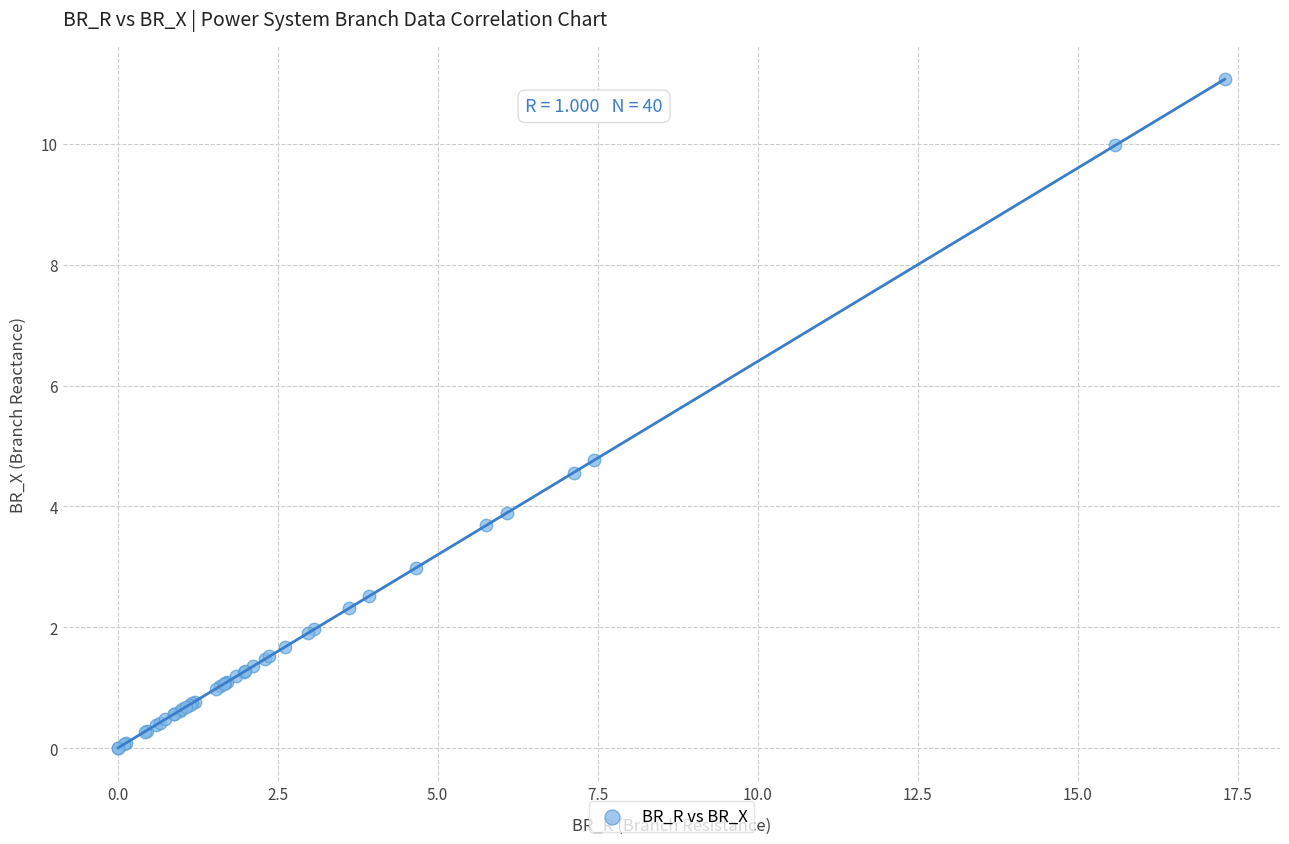

What Y value in the scatter plot is closest to 5?

4.8